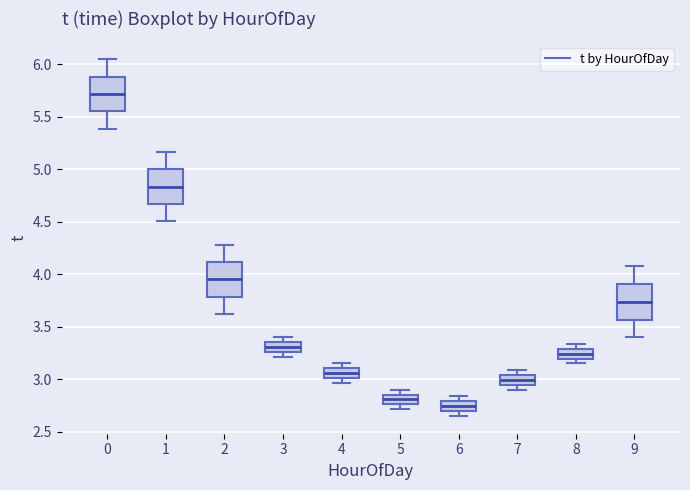

Reading left to right, transcribe this box plot: for each box, give where its median line is, the range the box spans, and where its two whiskers end, as read against the y-axis. The values are not printed on the chart, so give them approximately, as read against the axis.

0: median 5.70, box 5.55 to 5.90, whiskers 5.40 to 6.05
1: median 4.85, box 4.65 to 5.00, whiskers 4.50 to 5.15
2: median 3.95, box 3.80 to 4.10, whiskers 3.60 to 4.30
3: median 3.30, box 3.25 to 3.35, whiskers 3.20 to 3.40
4: median 3.05, box 3.00 to 3.10, whiskers 2.95 to 3.15
5: median 2.80, box 2.75 to 2.85, whiskers 2.70 to 2.90
6: median 2.75, box 2.70 to 2.80, whiskers 2.65 to 2.85
7: median 3.00, box 2.95 to 3.05, whiskers 2.90 to 3.10
8: median 3.25, box 3.20 to 3.30, whiskers 3.15 to 3.35
9: median 3.75, box 3.55 to 3.90, whiskers 3.40 to 4.10